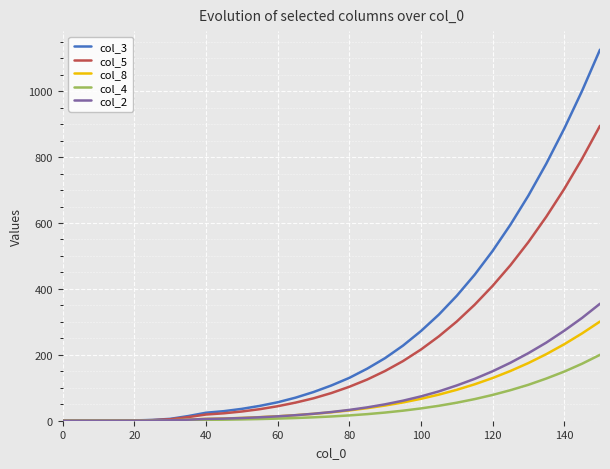

Which series has the largest total across all categories?

col_3